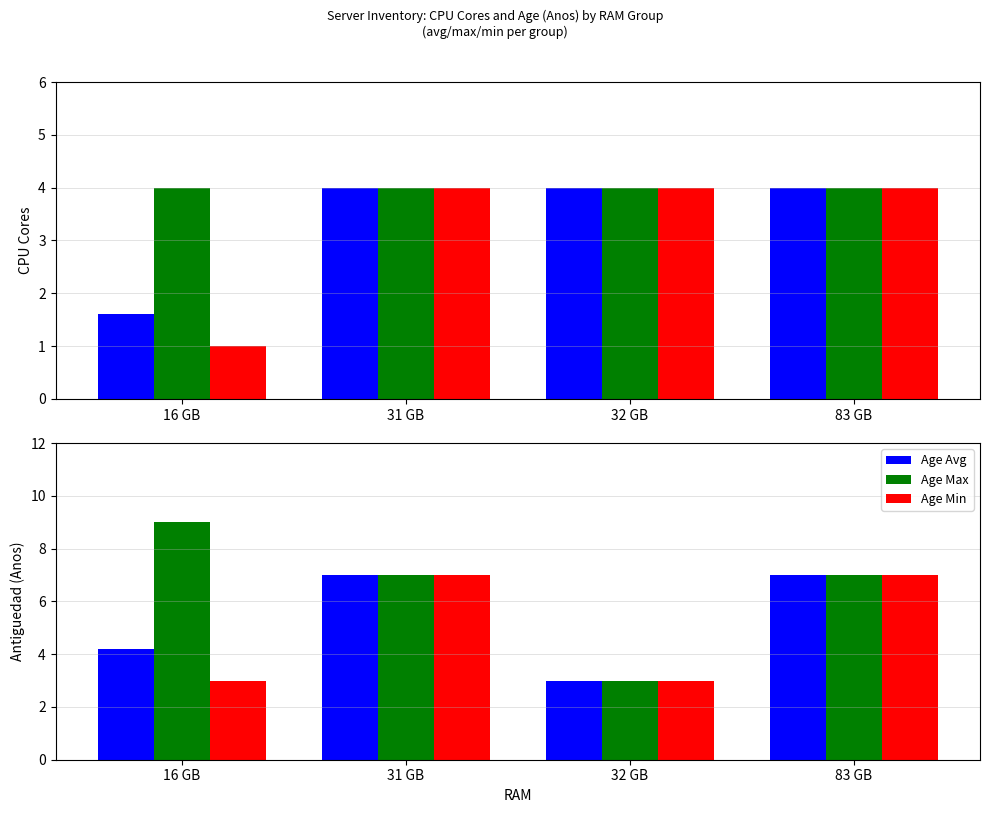

What is the sum of the Age Max values at 32 GB and 83 GB?

10.0